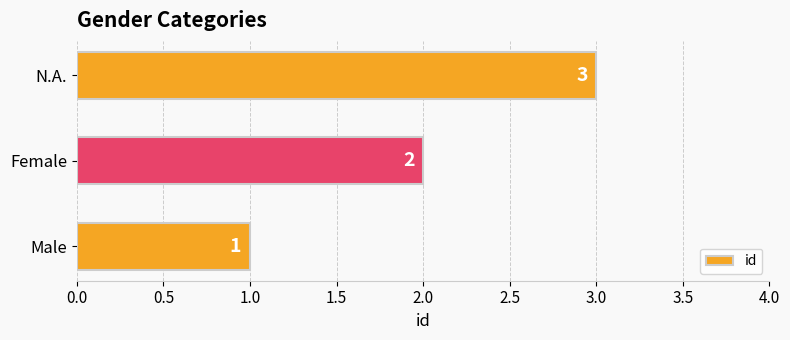

Rank the categories by value from lowest to highest.

Male, Female, N.A.